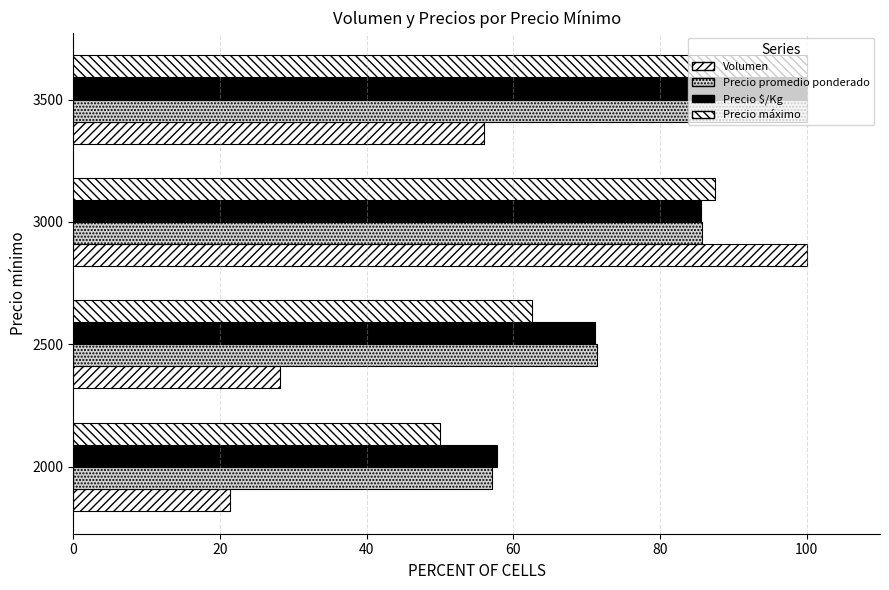

How many data points in Precio máximo are less than 87?

2